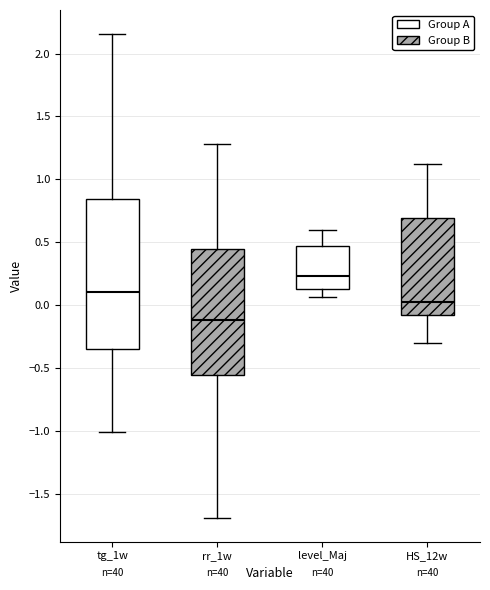

Reading left to right, transcribe this box plot: for each box, give where its median line is, the range the box spans, and where its two whiskers end, as read against the y-axis. The values are not printed on the chart, so give them approximately, as read against the axis.

tg_1w: median 0.10, box -0.35 to 0.85, whiskers -1.00 to 2.15
rr_1w: median -0.10, box -0.55 to 0.45, whiskers -1.70 to 1.30
level_Maj: median 0.25, box 0.15 to 0.50, whiskers 0.05 to 0.60
HS_12w: median 0.05, box -0.05 to 0.70, whiskers -0.30 to 1.10